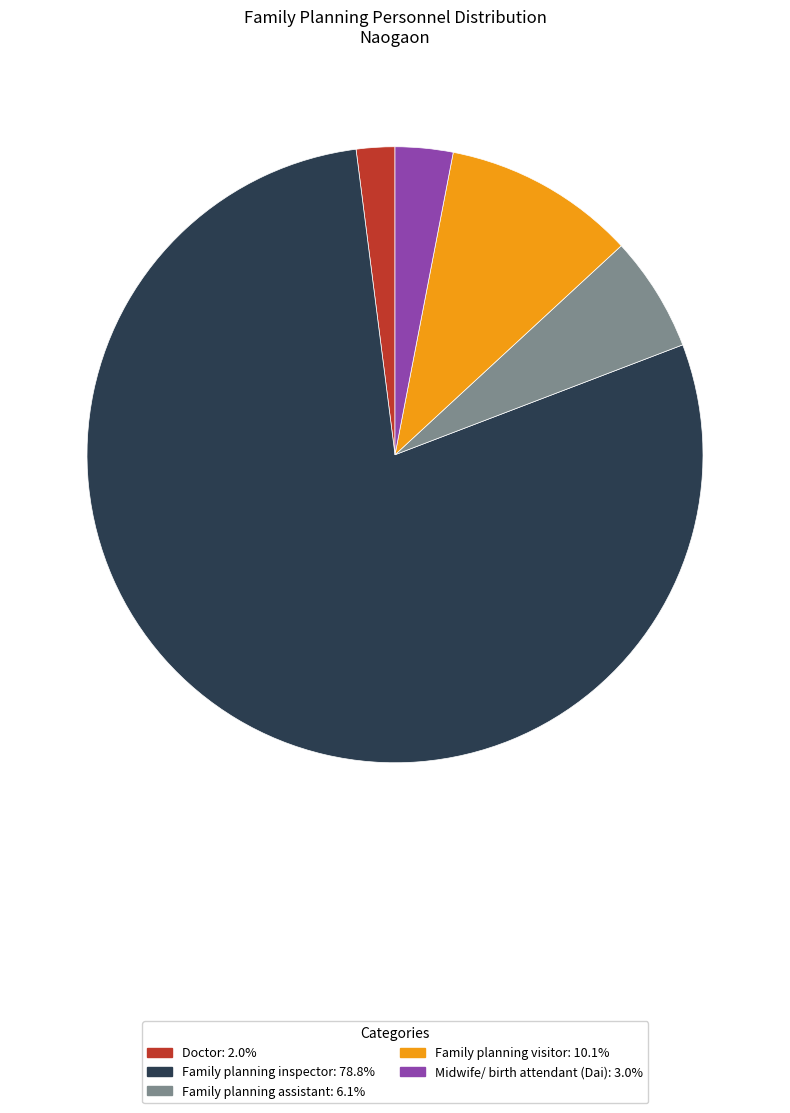

Approximately how many times larger is the value at Doctor: 2.0% compared to Midwife/ birth attendant (Dai): 3.0%?

0.7